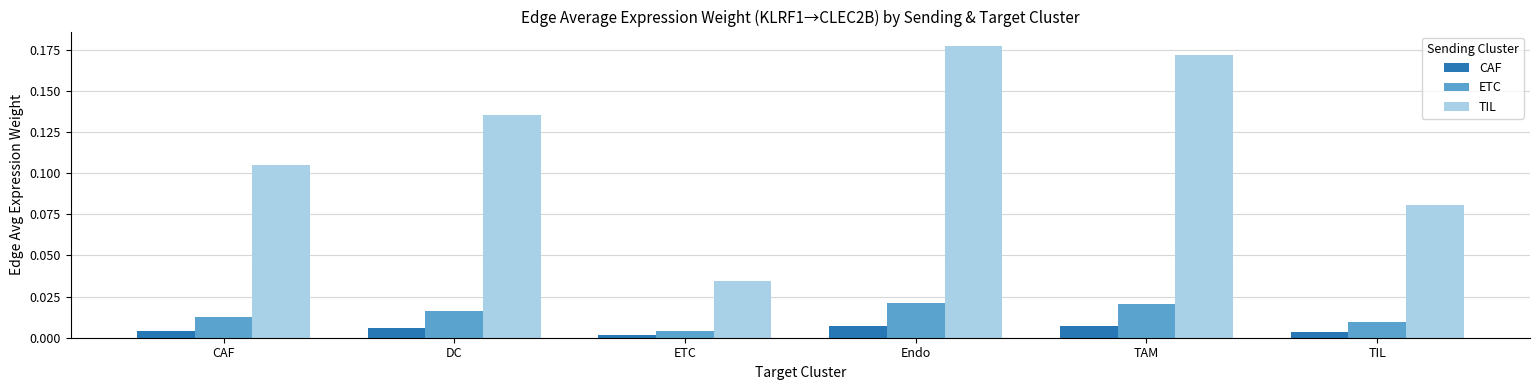

The TIL series shows 0.2 at DC. True or false?

False